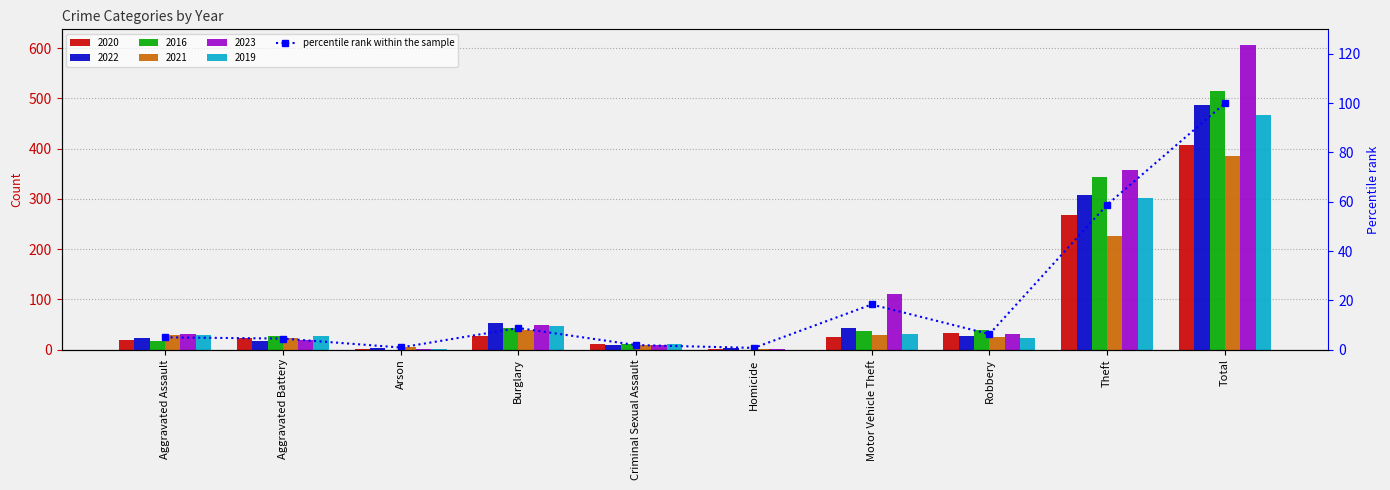

Reading left to right, extract all data points from this chart.

Aggravated Assault=4.9	Aggravated Battery=4.4	Arson=0.8	Burglary=8.7	Criminal Sexual Assault=1.8	Homicide=0.7	Motor Vehicle Theft=18.3	Robbery=6.3	Theft=58.8	Total=100.0